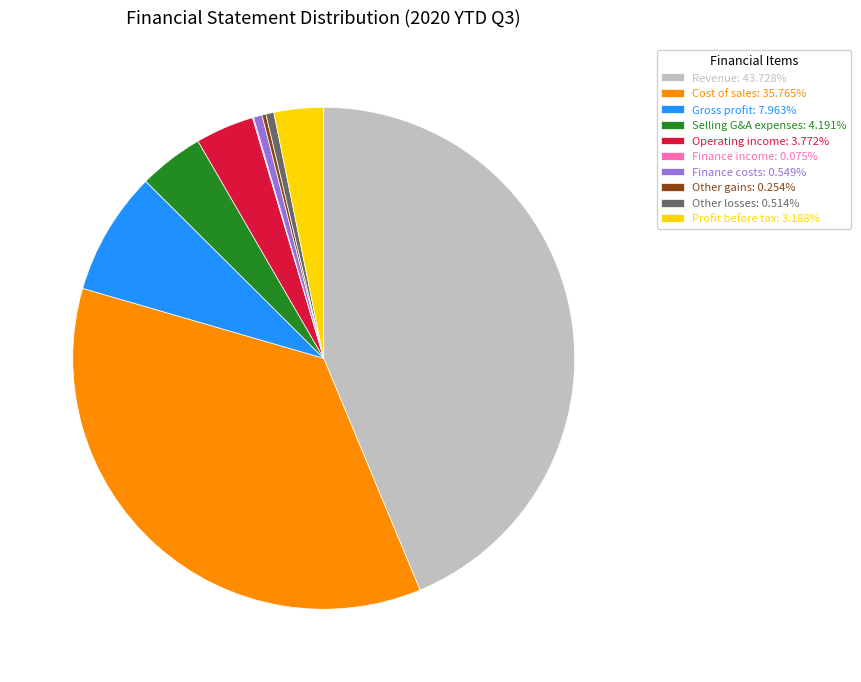

Is the sum of Selling G&A expenses: 4.191% and Cost of sales: 35.765% greater than half?

No